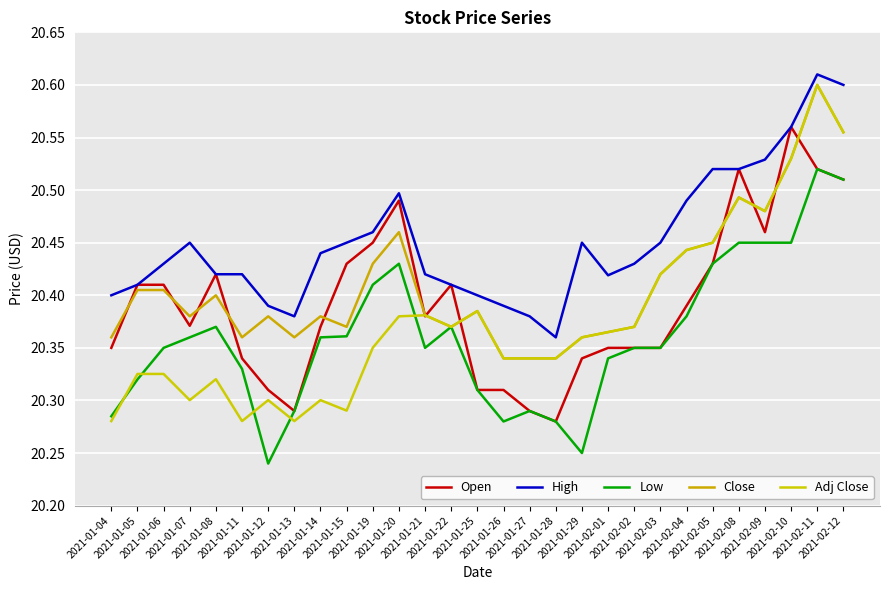

Does the chart have visible grid lines?

Yes